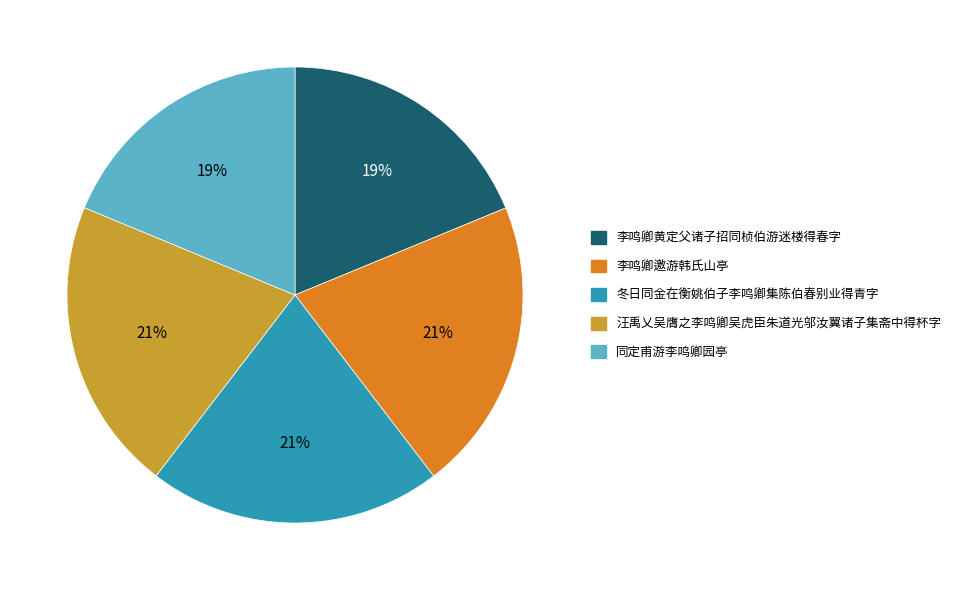

To the nearest percent, what percentage of the pie is 李鸣卿邀游韩氏山亭?

21%